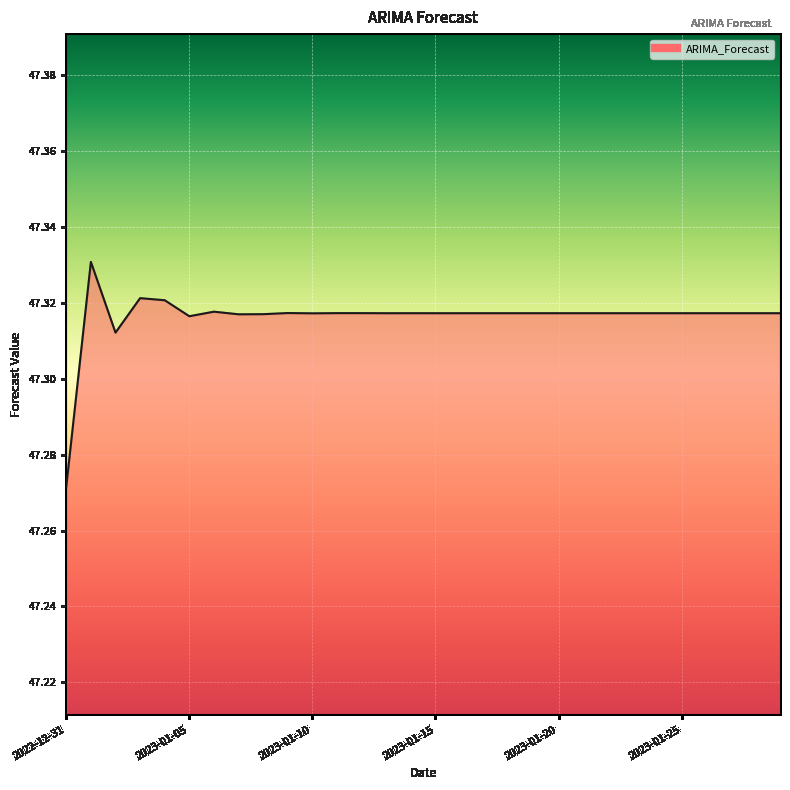

Reading left to right, list all the values displayed in this chart.

47.3	47.3	47.3	47.3	47.3	47.3	47.3	47.3	47.3	47.3	47.3	47.3	47.3	47.3	47.3	47.3	47.3	47.3	47.3	47.3	47.3	47.3	47.3	47.3	47.3	47.3	47.3	47.3	47.3	47.3